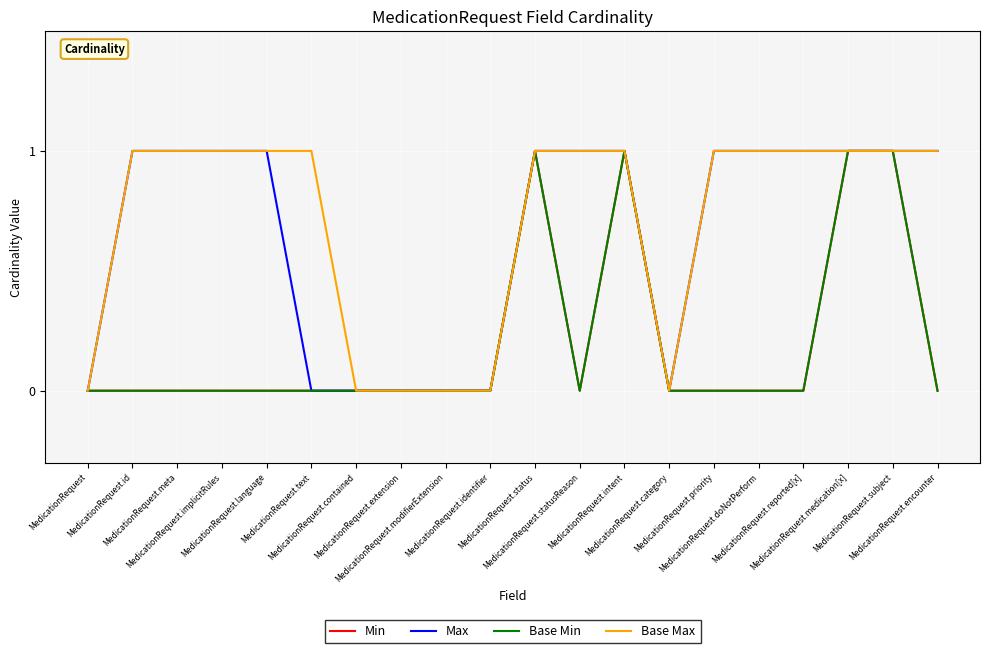

Is this an area chart (filled region under the line)?

No